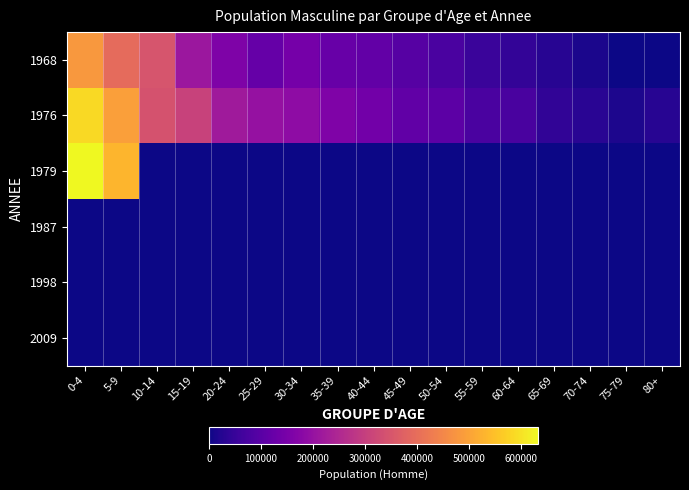

Reading left to right, what are all the values shown in this chart?

1968: 0-4=481800	5-9=394200	10-14=346600	15-19=210800	20-24=160100	25-29=121000	30-34=144500	35-39=122300	40-44=114600	45-49=96200	50-54=77900	55-59=53300	60-64=42100	65-69=29500	70-74=12900	75-79=0	80+=0
1976: 0-4=587015	5-9=492272	10-14=342807	15-19=308607	20-24=218391	25-29=200095	30-34=185729	35-39=161383	40-44=139426	45-49=111330	50-54=104619	55-59=77578	60-64=76620	65-69=40279	70-74=31890	75-79=17149	80+=28146
1979: 0-4=633002	5-9=530734	10-14=0	15-19=0	20-24=0	25-29=0	30-34=0	35-39=0	40-44=0	45-49=0	50-54=0	55-59=0	60-64=0	65-69=0	70-74=0	75-79=0	80+=0
1987: 0-4=0	5-9=0	10-14=0	15-19=0	20-24=0	25-29=0	30-34=0	35-39=0	40-44=0	45-49=0	50-54=0	55-59=0	60-64=0	65-69=0	70-74=0	75-79=0	80+=0
1998: 0-4=0	5-9=0	10-14=0	15-19=0	20-24=0	25-29=0	30-34=0	35-39=0	40-44=0	45-49=0	50-54=0	55-59=0	60-64=0	65-69=0	70-74=0	75-79=0	80+=0
2009: 0-4=0	5-9=0	10-14=0	15-19=0	20-24=0	25-29=0	30-34=0	35-39=0	40-44=0	45-49=0	50-54=0	55-59=0	60-64=0	65-69=0	70-74=0	75-79=0	80+=0